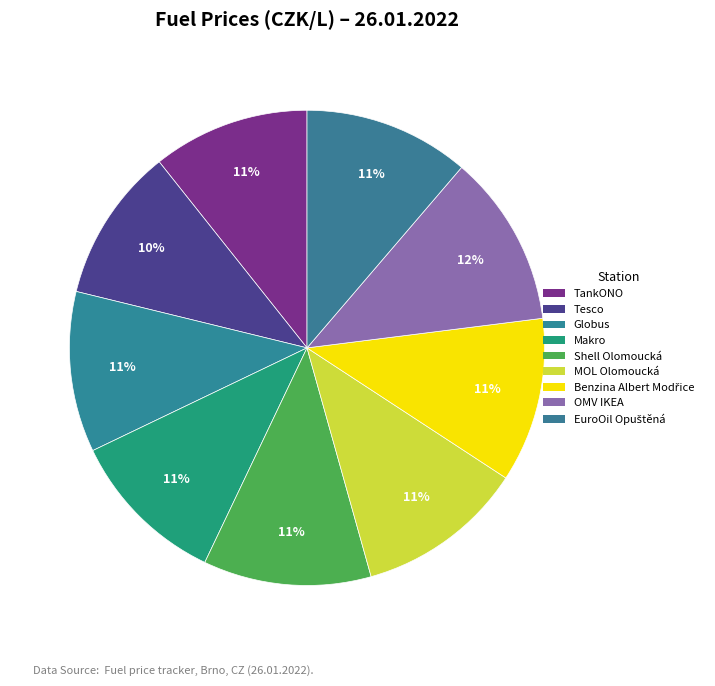

How many slices are in this pie chart?

9